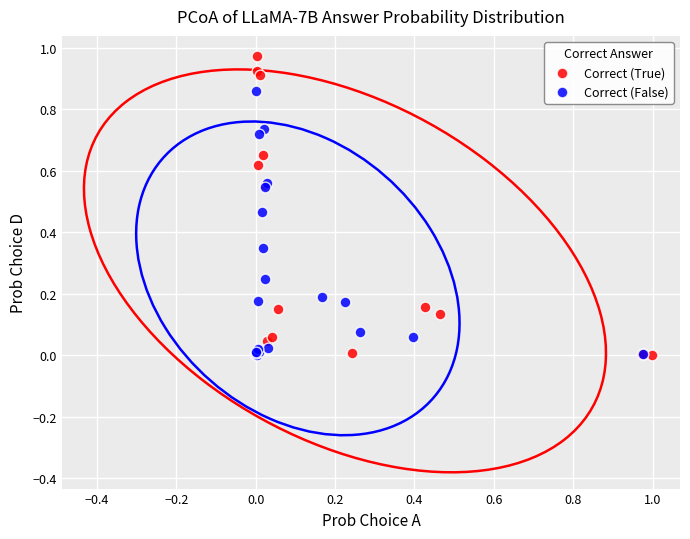

Which series contains the highest Y value?

Correct (True)